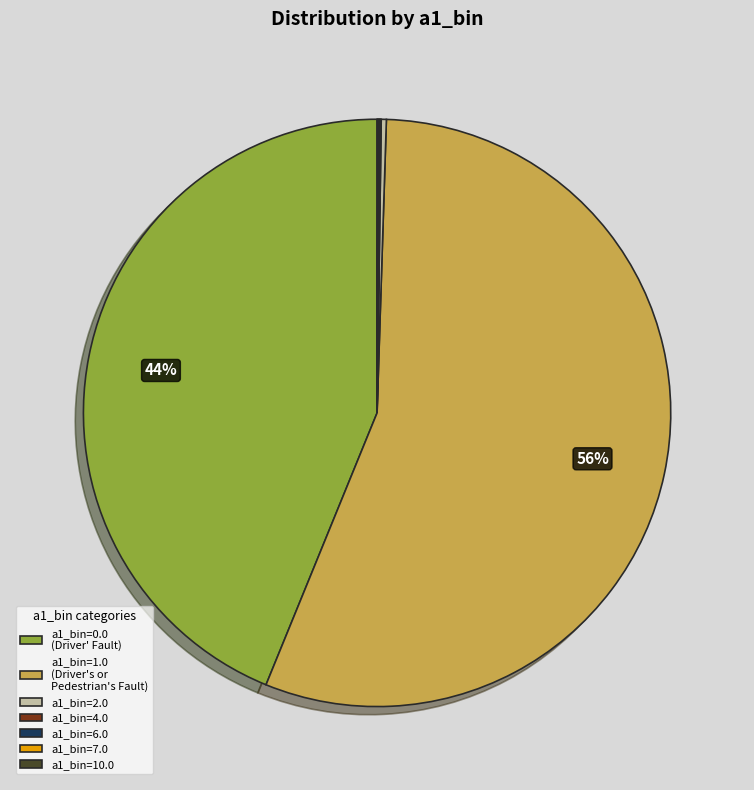

The a1_bin=1.0 (Driver's or Pedestrian's Fault) slice represents 66% of the pie. True or false?

False